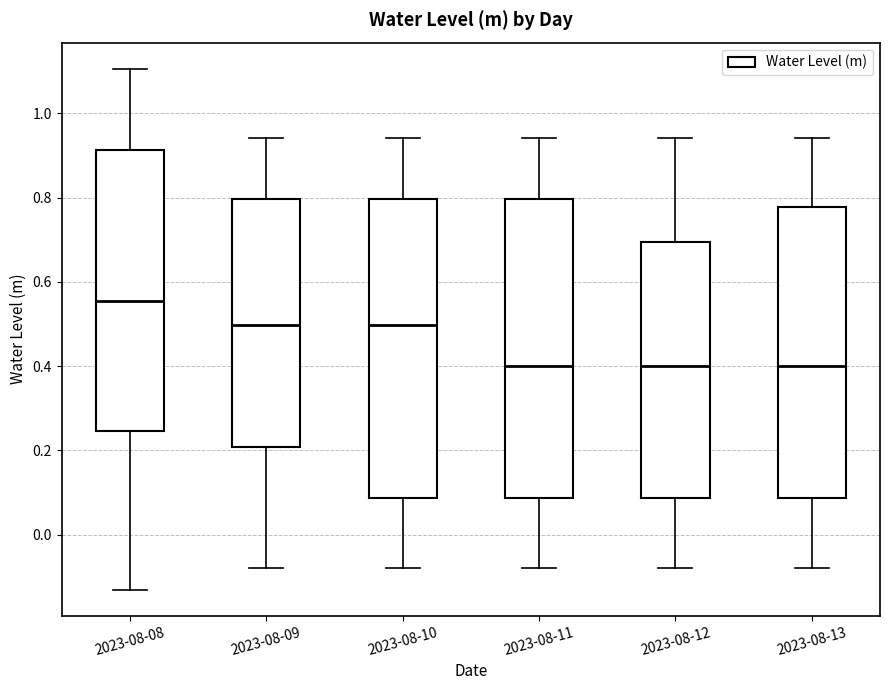

Where is the upper edge of the box for 2023-08-11 on the y-axis? The values are not printed on the chart, so give them approximately, as read against the axis.

0.80